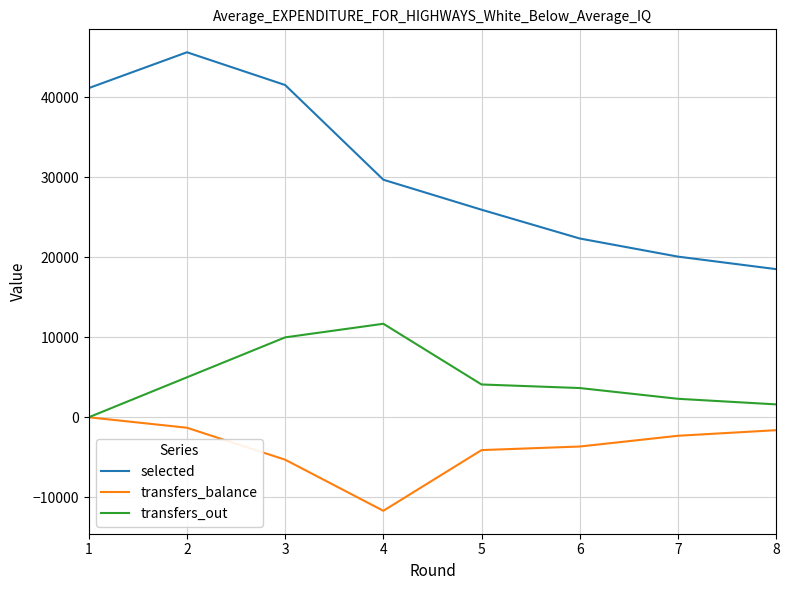

Reading left to right, extract all data points from this chart.

selected: 1=41159	2=45639	3=41542	4=29702	5=25952	6=22353	7=20088	8=18522
transfers_balance: 1=0	2=-1307	3=-5303	4=-11692	5=-4102	6=-3656	7=-2312	8=-1613
transfers_out: 1=0	2=4999	3=9992	4=11692	5=4102	6=3656	7=2312	8=1613